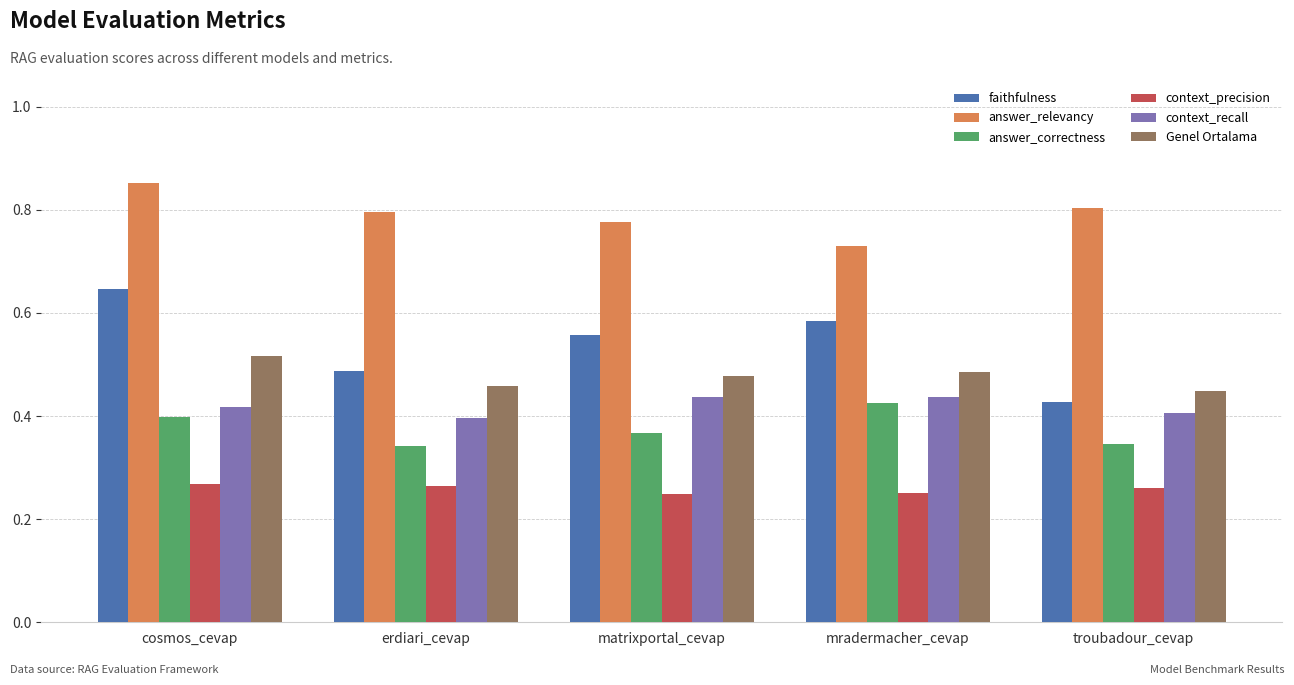

What are all the series names shown in the legend?

faithfulness, answer_relevancy, answer_correctness, context_precision, context_recall, Genel Ortalama